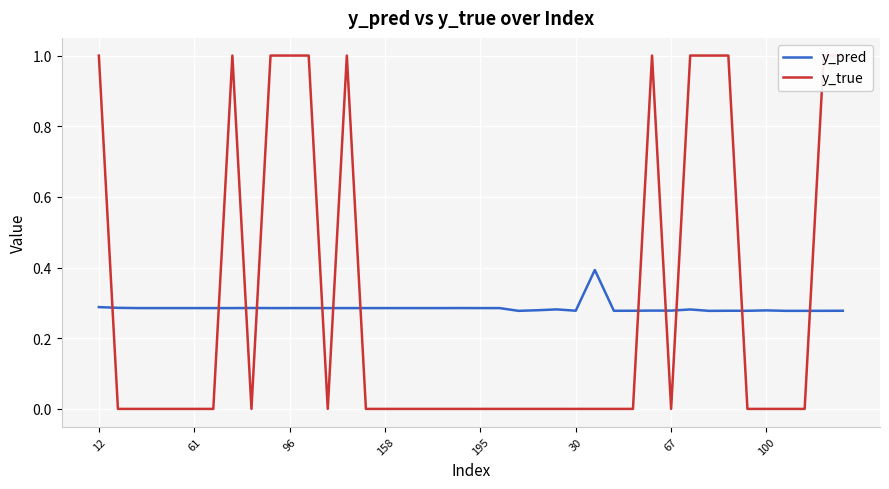

True or false: y_pred has more than 0 interior local peaks.

True